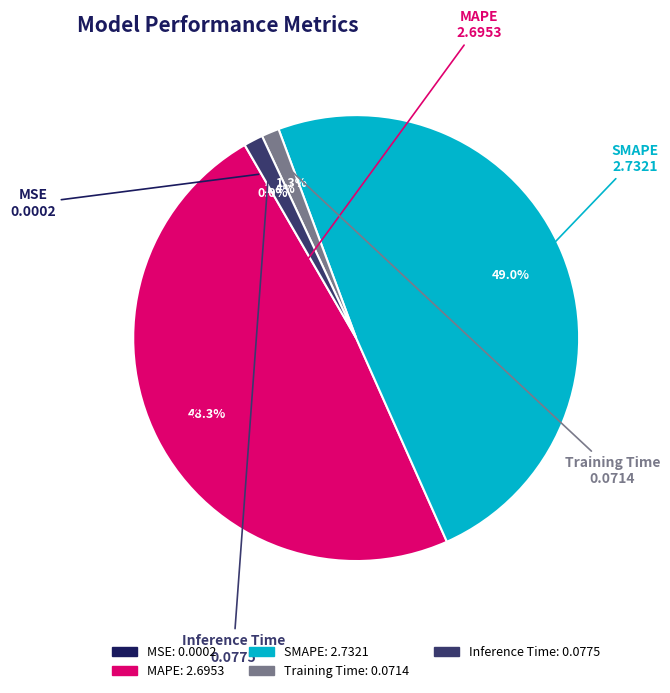

To the nearest percent, what is the average slice percentage?

20%